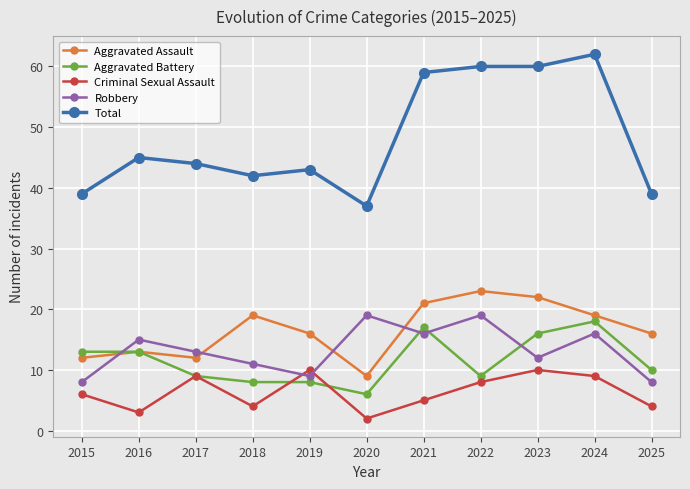

How many interior local peaks does the Criminal Sexual Assault series have?

3